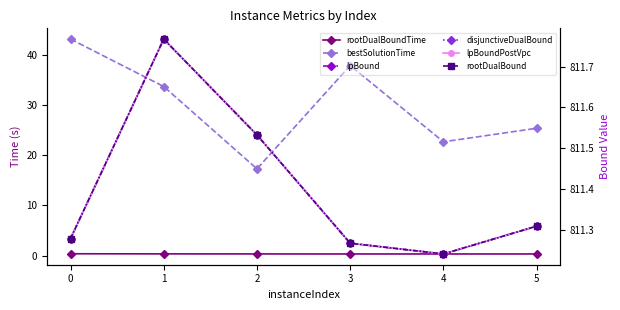

The value of bestSolutionTime at 3 is 65.3. True or false?

False